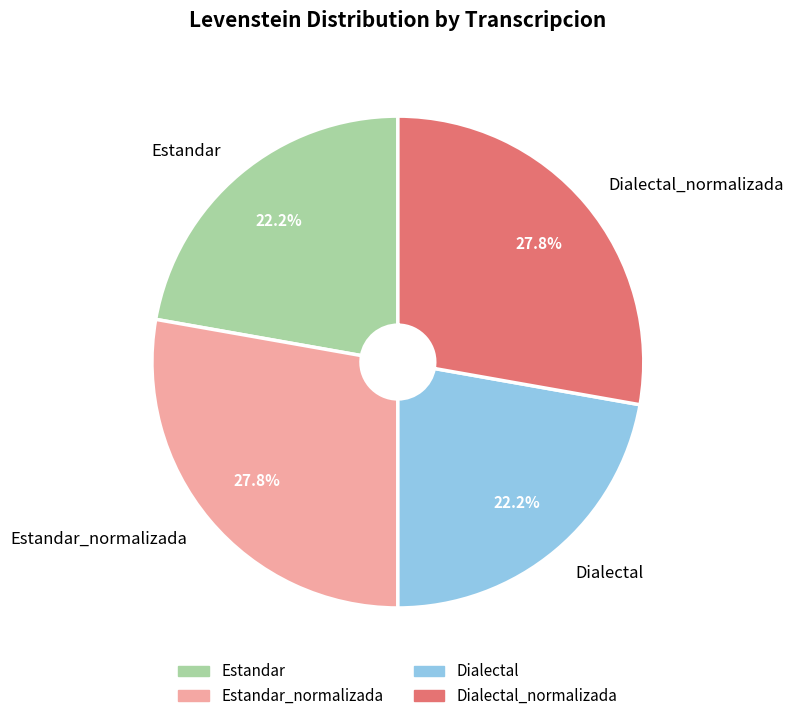

To the nearest percent, what is the difference between the Dialectal and Estandar_normalizada slice percentages?

6%